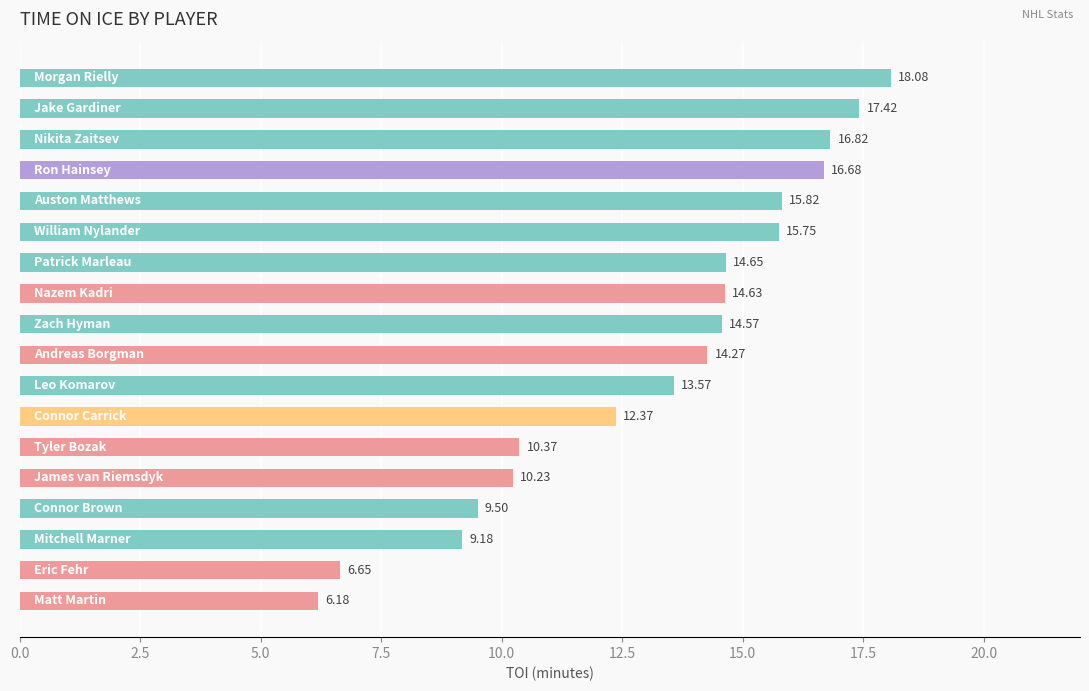

What is the average value?

13.2